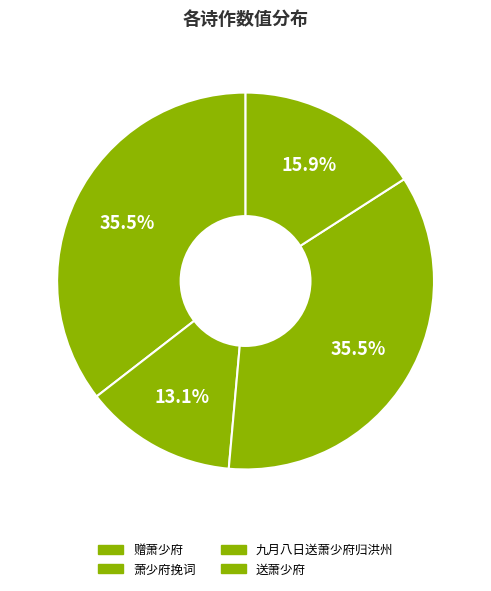

Count the number of slices in the pie.

4